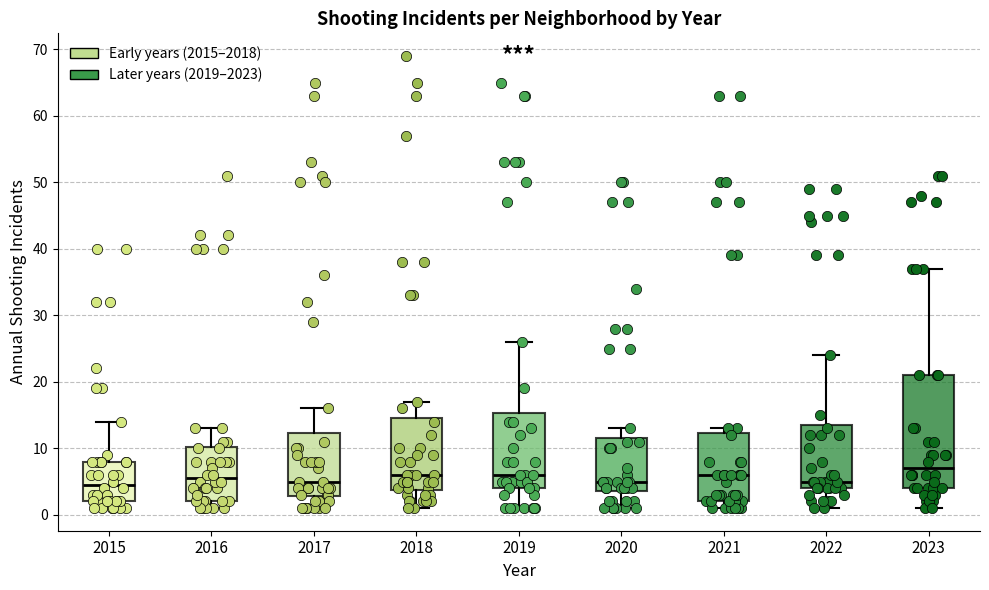

Which box's median line is the highest?

2023